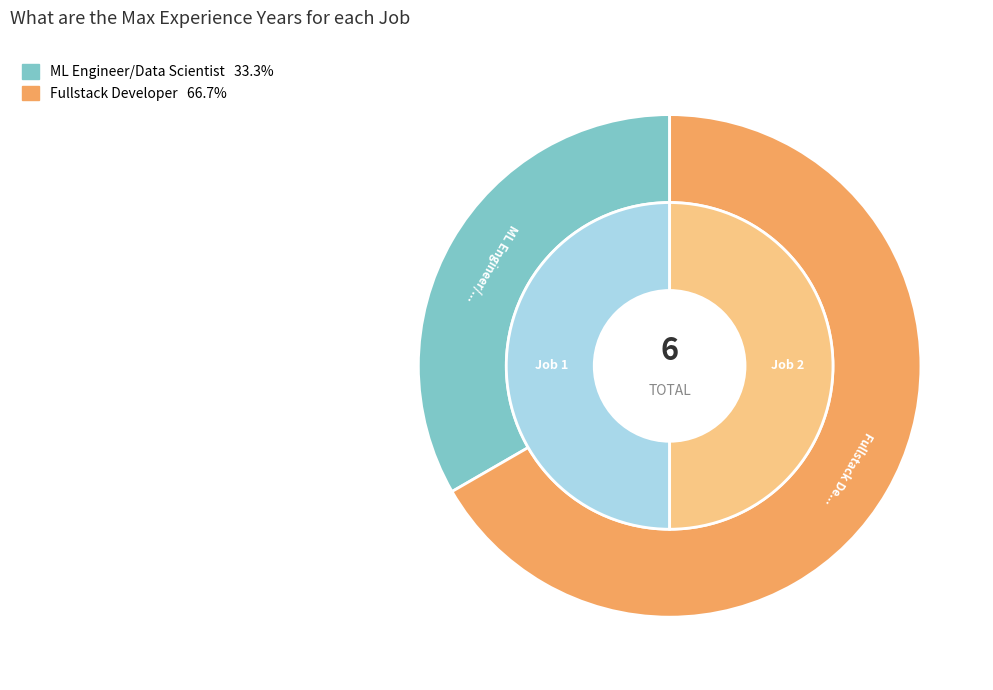

True or false: Fullstack Developer accounts for 67% of the total.

True